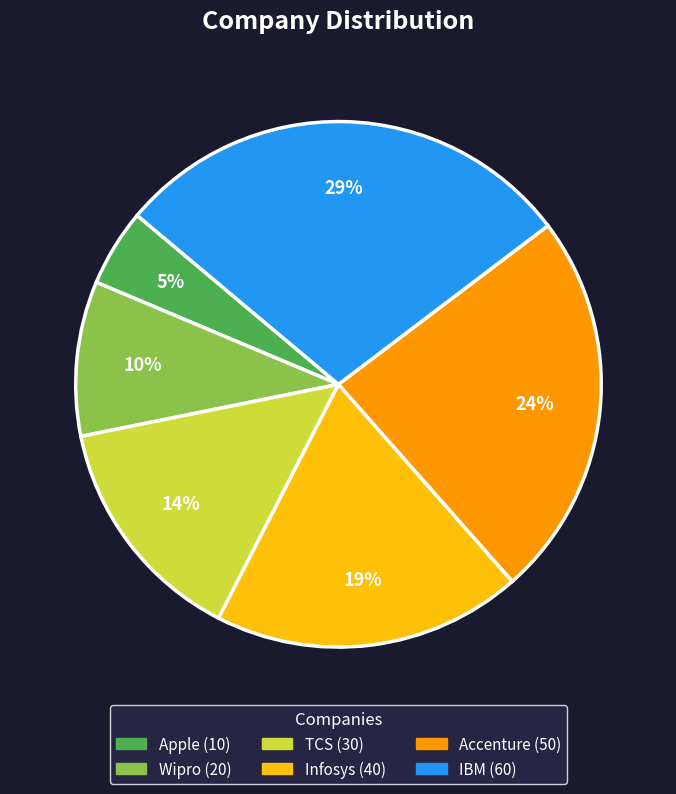

To the nearest percent, what is the difference between the largest and smallest slice percentages?

24%